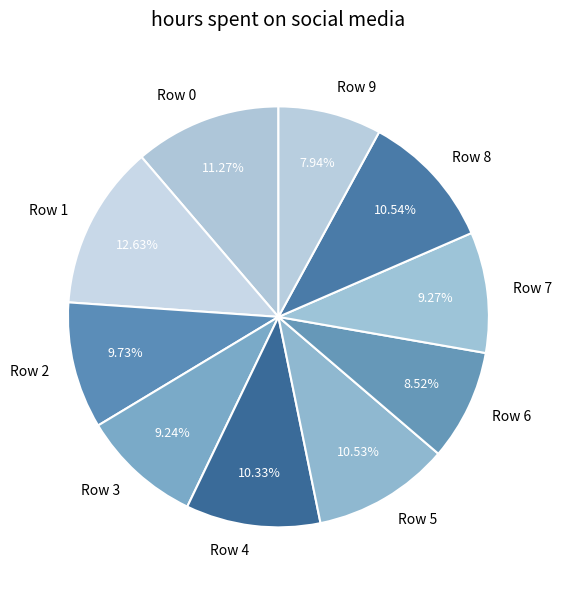

Is there any slice that represents more than half of the pie?

No